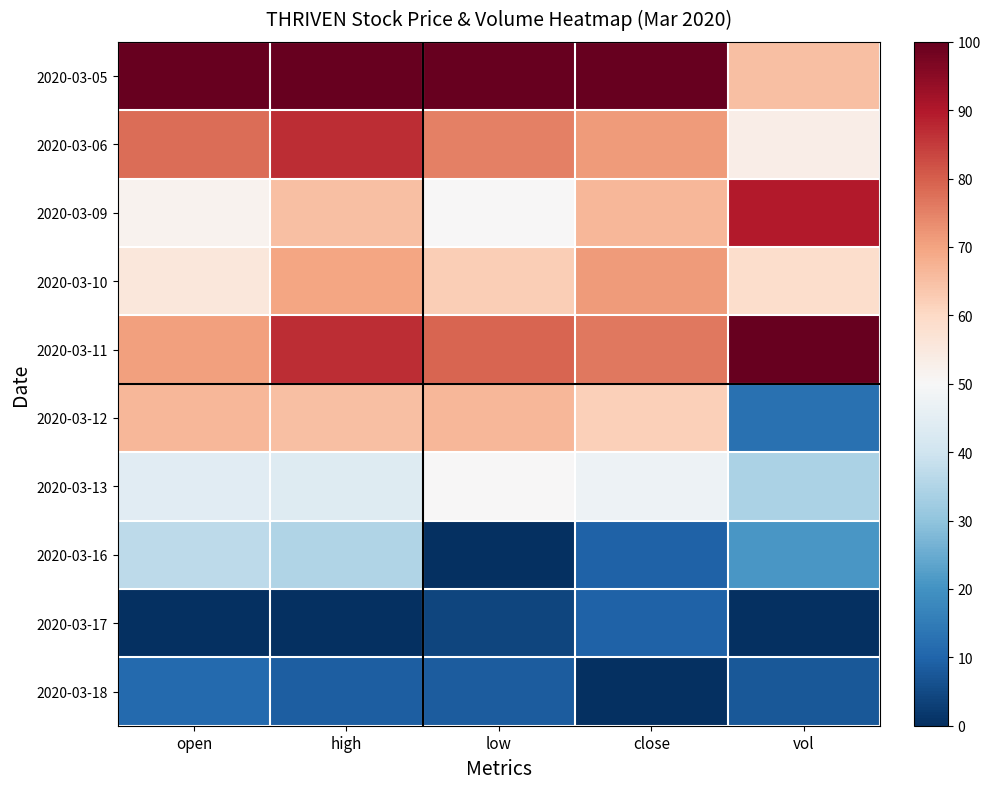

Which series has the largest range (max minus min)?

2020-03-12